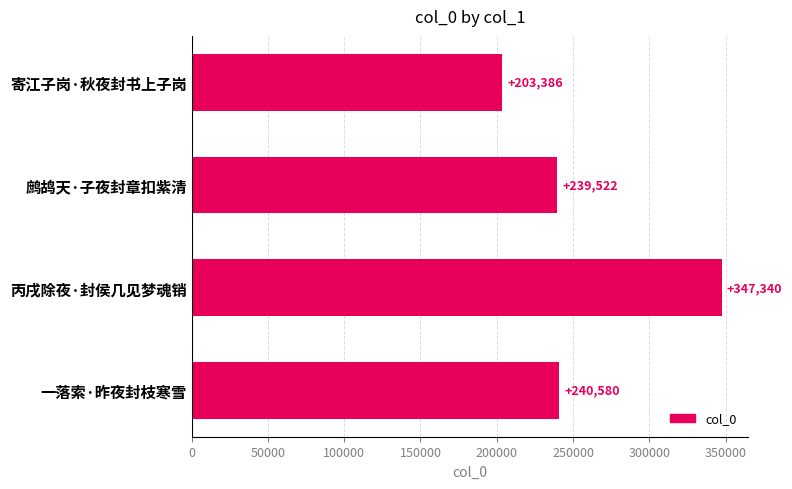

How many categories are shown in the chart?

4